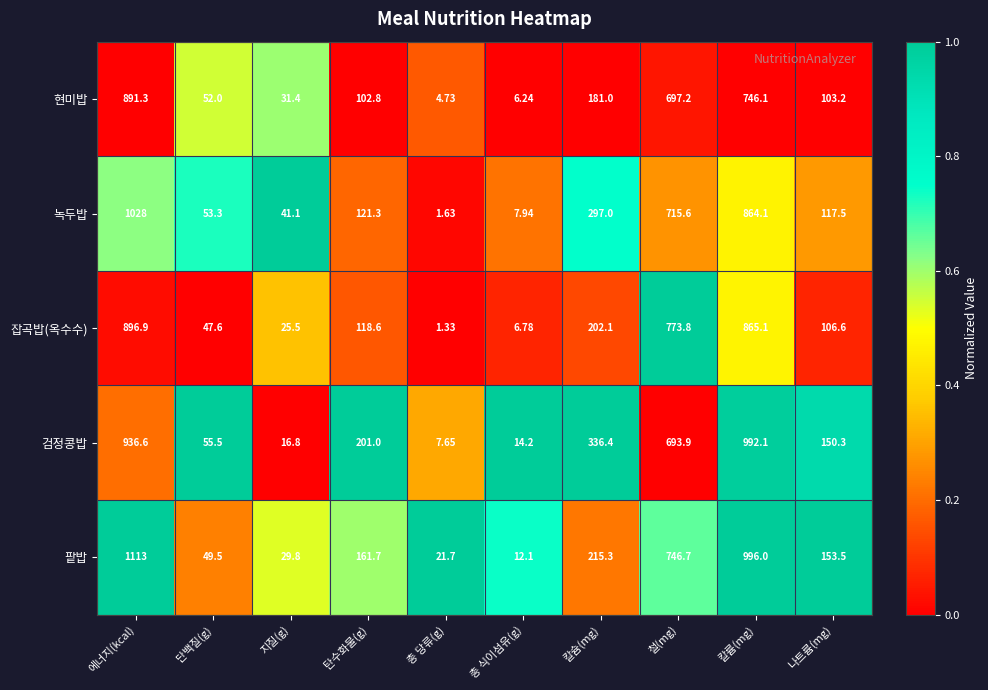

Which series has the widest spread of values?

팥밥